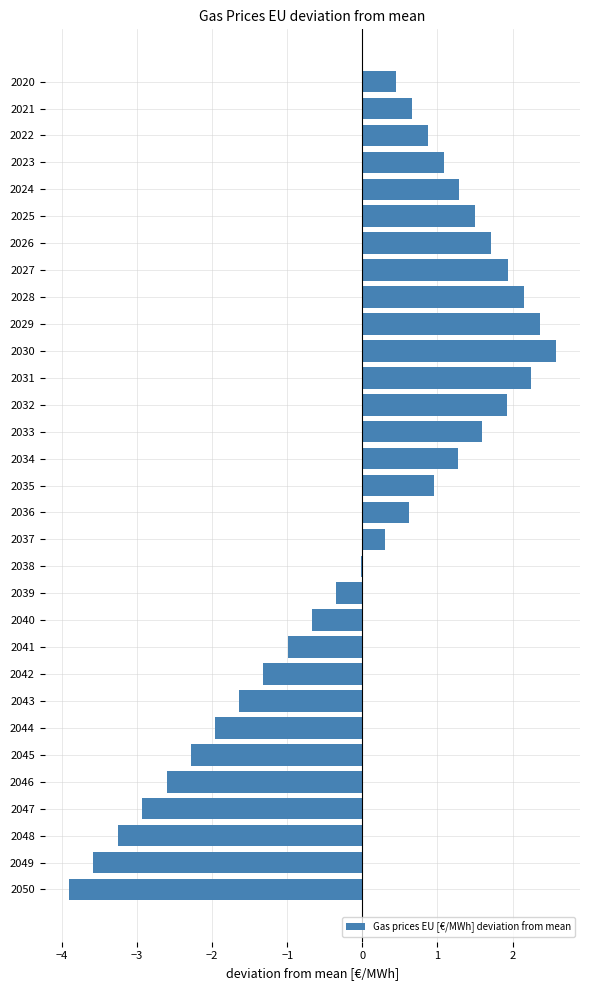

What is the change in value from 2026 to 2045?

-4.0